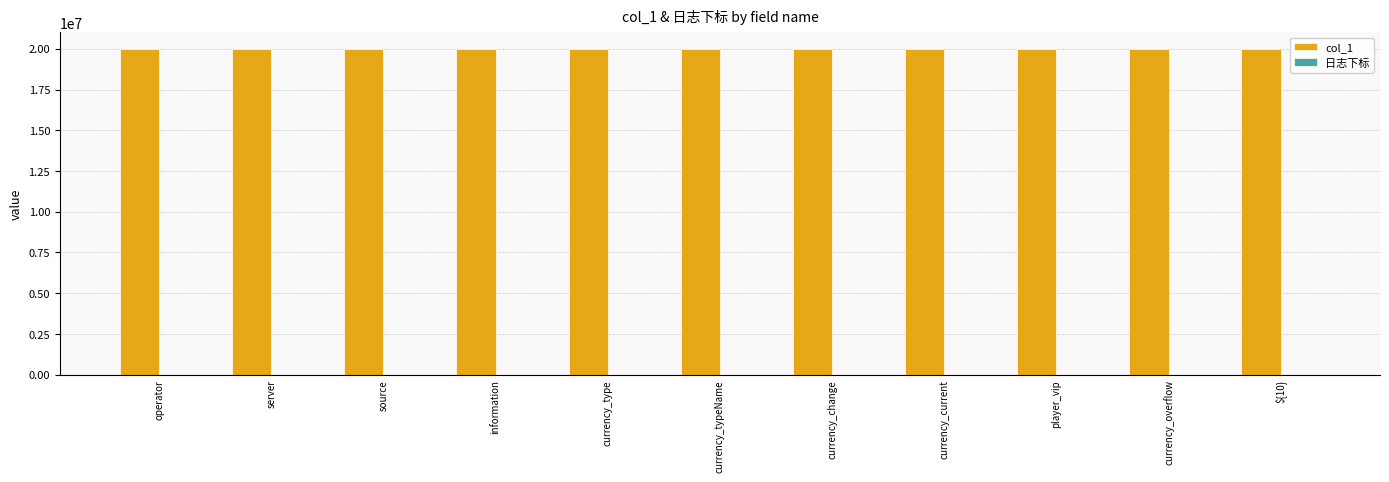

The value of col_1 at ${10} is 31760146. True or false?

False